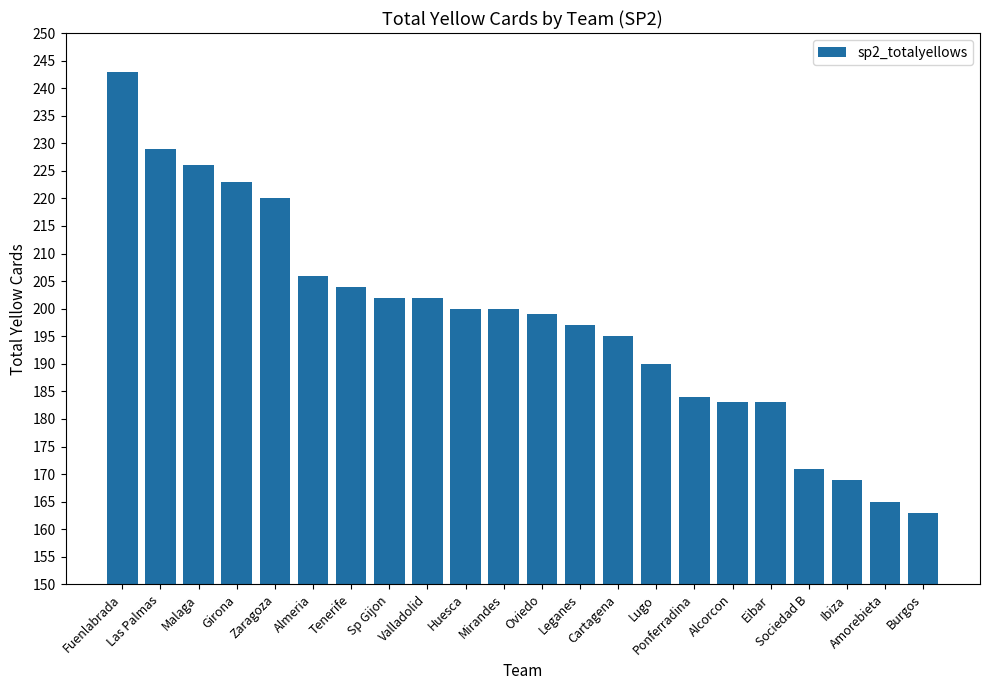

What is the approximate value at Fuenlabrada, to the nearest 5?

245